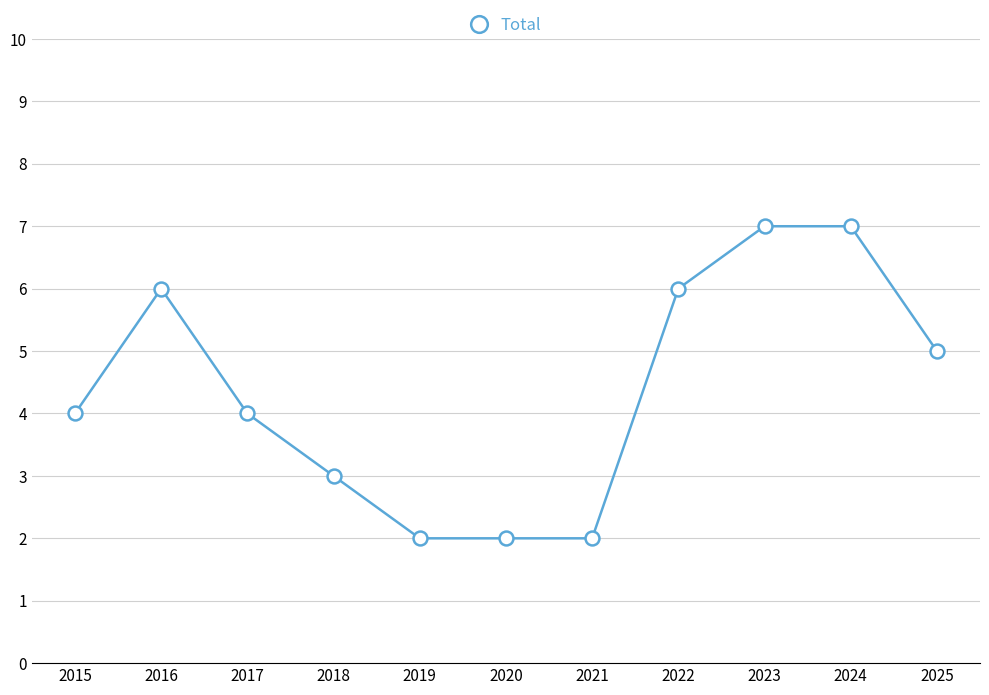

Which has a higher value, 2020 or 2016?

2016